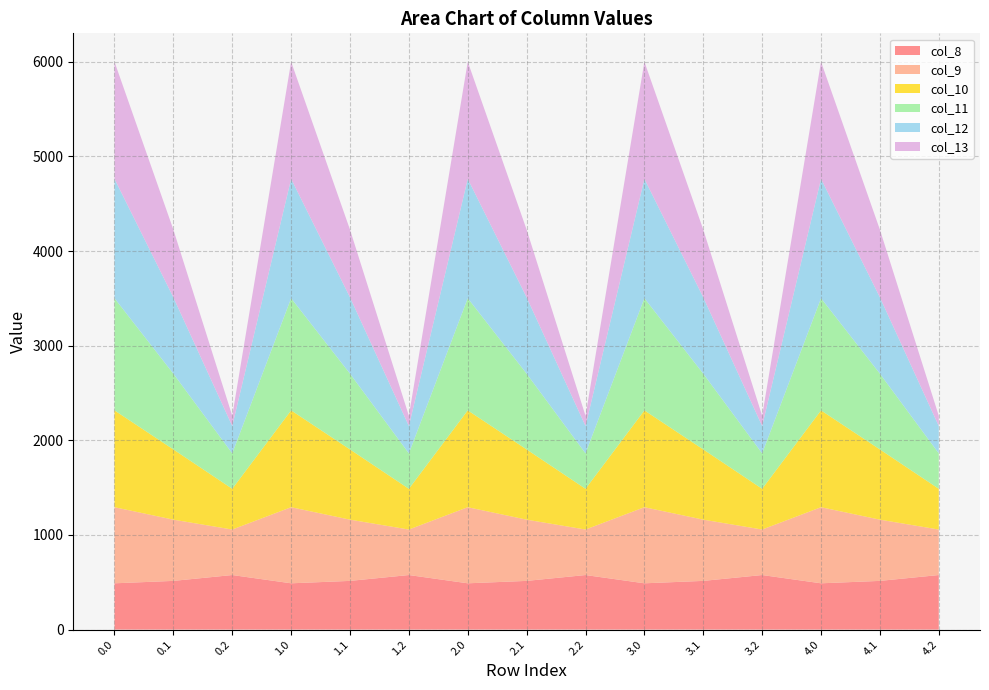

Reading left to right, transcribe all the data shown in this chart.

col_8: 489.3	514.8	576.6	489.3	514.8	576.6	489.3	514.8	576.6	489.3	514.8	576.6	489.3	514.8	576.6
col_9: 804.0	646.9	480.7	804.0	646.9	480.7	804.0	646.9	480.7	804.0	646.9	480.7	804.0	646.9	480.7
col_10: 1023.2	742.1	430.5	1023.2	742.1	430.5	1023.2	742.1	430.5	1023.2	742.1	430.5	1023.2	742.1	430.5
col_11: 1185.2	800.2	374.4	1185.2	800.2	374.4	1185.2	800.2	374.4	1185.2	800.2	374.4	1185.2	800.2	374.4
col_12: 1261.6	806.9	289.5	1261.6	806.9	289.5	1261.6	806.9	289.5	1261.6	806.9	289.5	1261.6	806.9	289.5
col_13: 1237.4	715.3	107.8	1237.4	715.3	107.8	1237.4	715.3	107.8	1237.4	715.3	107.8	1237.4	715.3	107.8